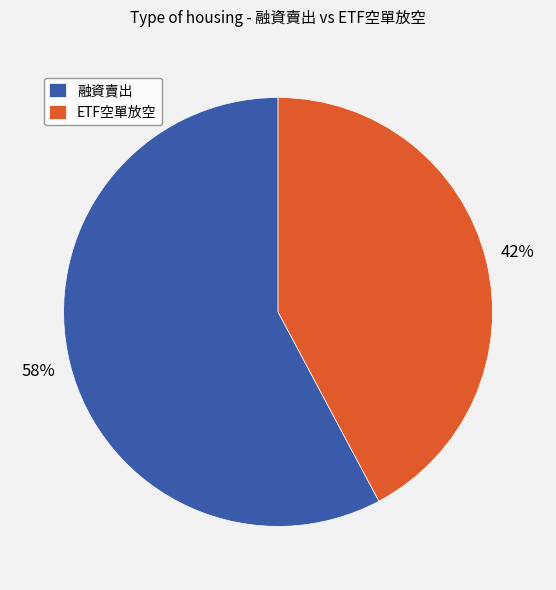

Count the number of slices in the pie.

2